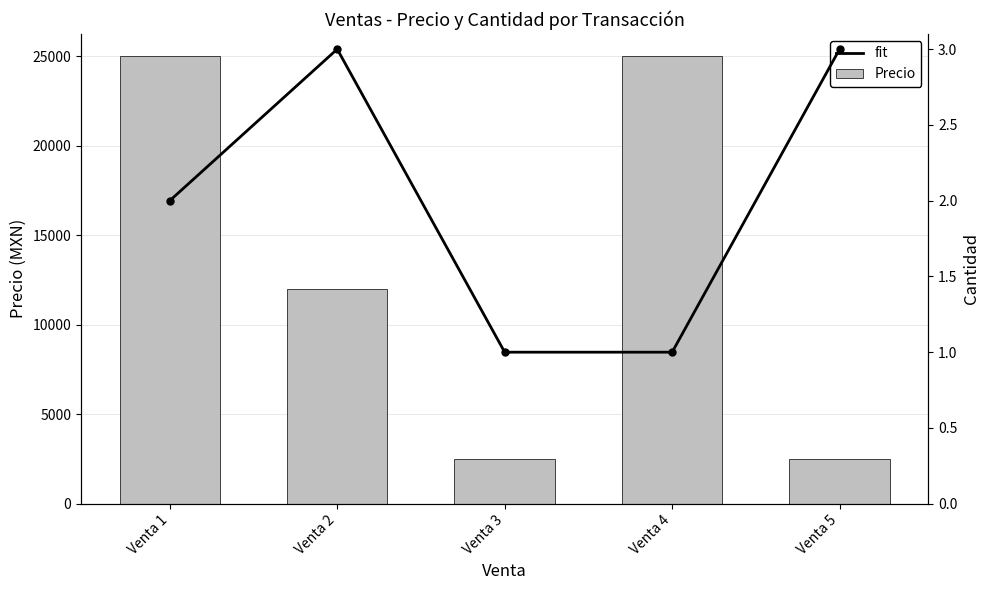

Between Venta 3 and Venta 1, which is larger?

Venta 1